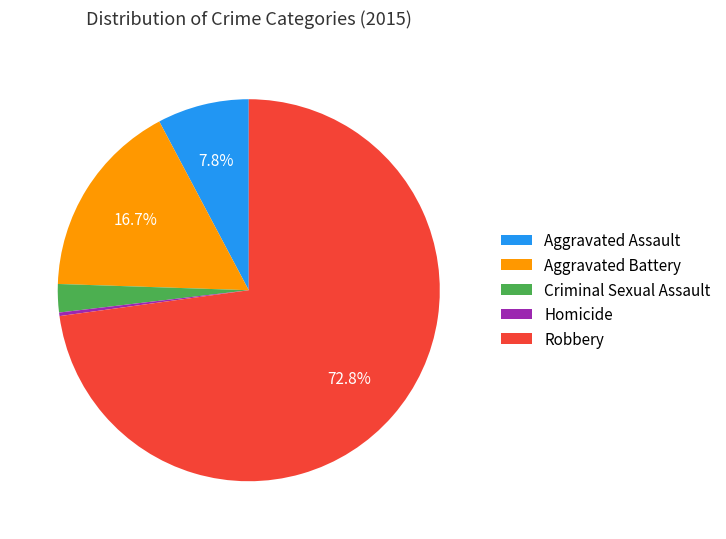

Rank the categories by value from lowest to highest.

Homicide, Criminal Sexual Assault, Aggravated Assault, Aggravated Battery, Robbery